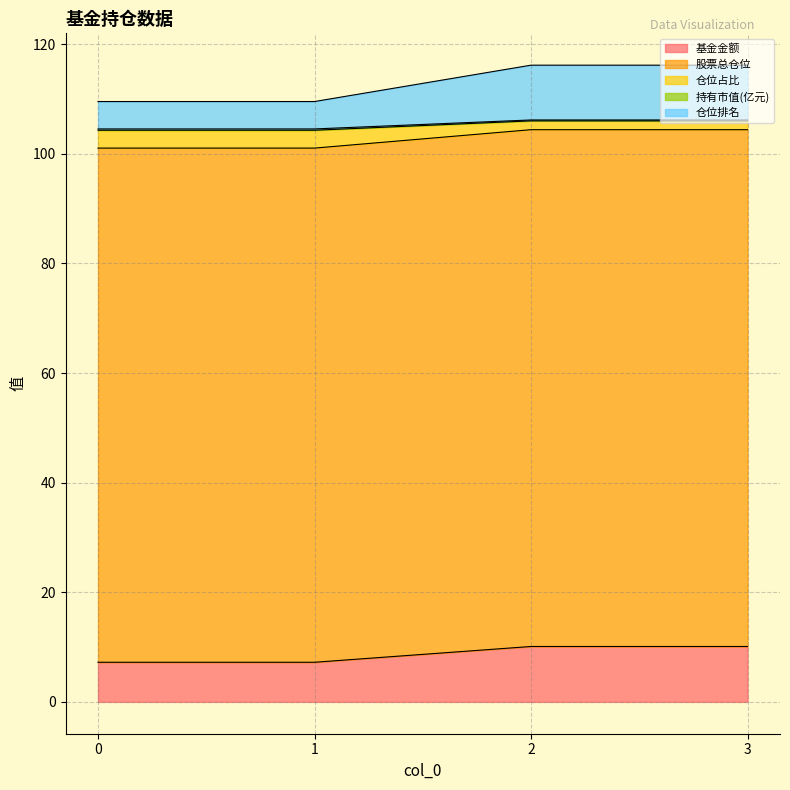

The value of 基金金额 at 1 is 7.2. True or false?

True